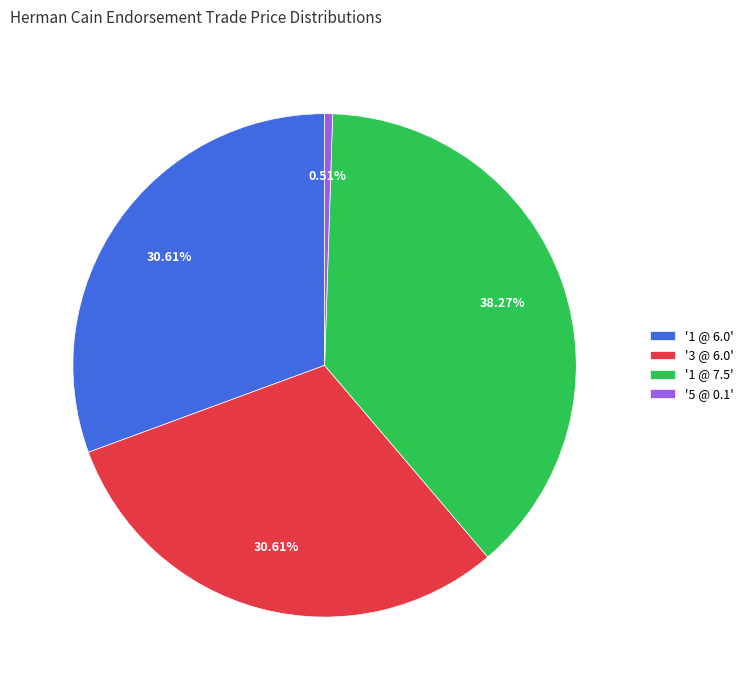

Which category has the smallest portion of the pie?

'5 @ 0.1'